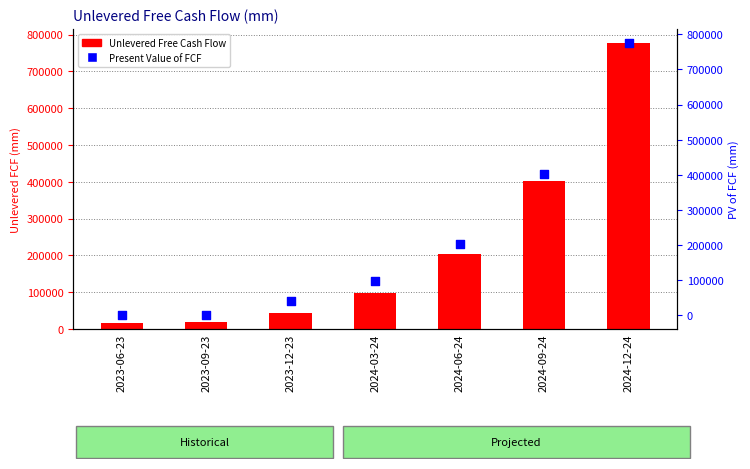

What is the total value across all series at 2024-03-24?

196198